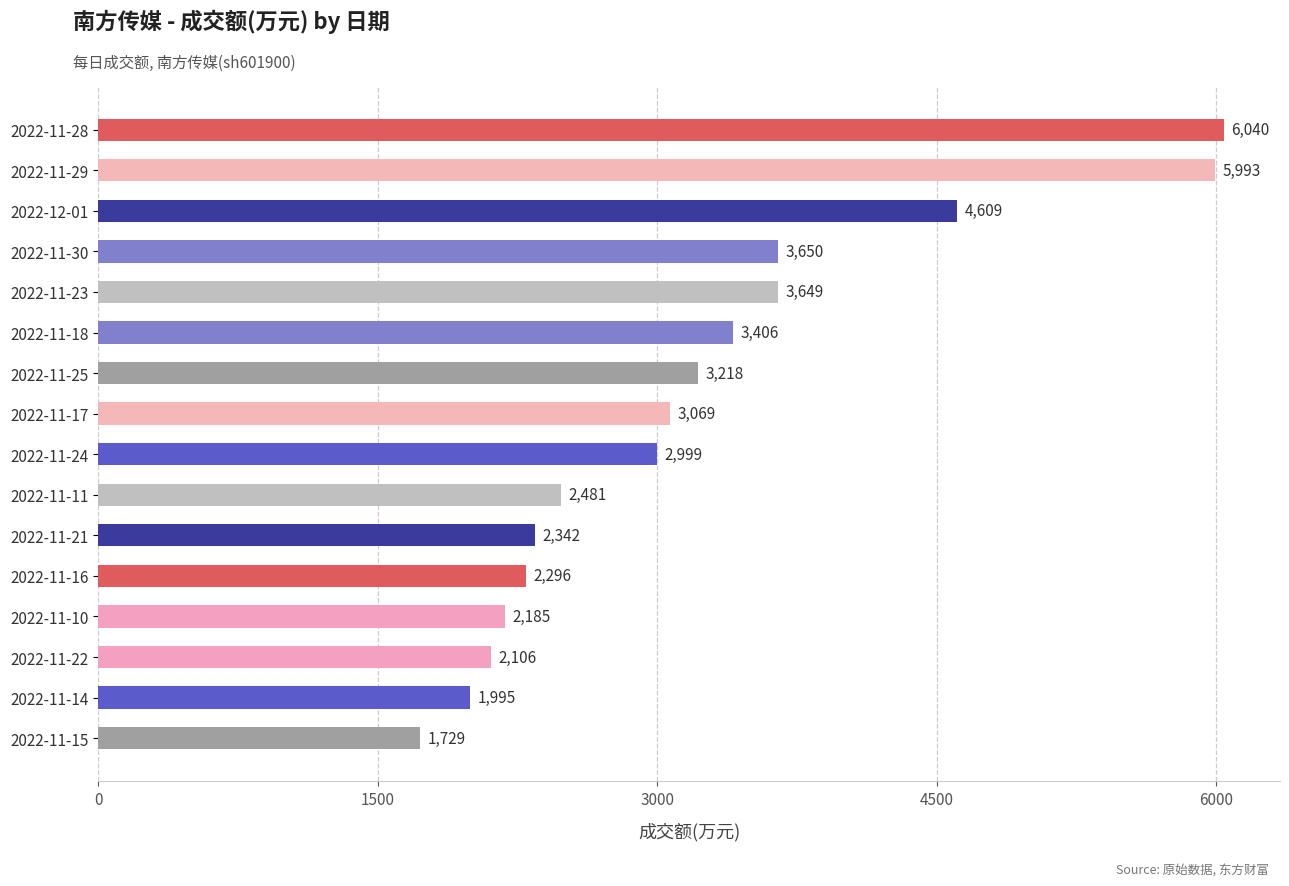

What is the value of the 2nd bar from the top?

5993